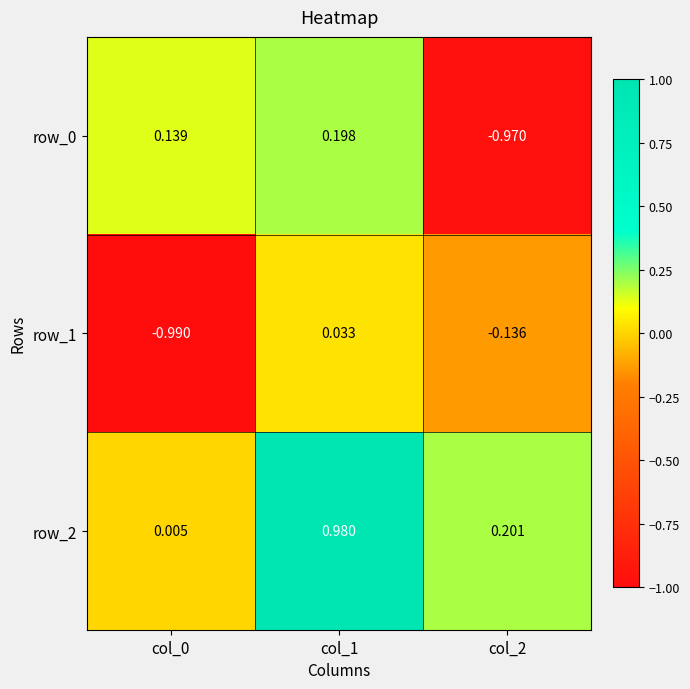

Is the value of row_2 at col_1 greater than the value of row_1 at col_1?

Yes